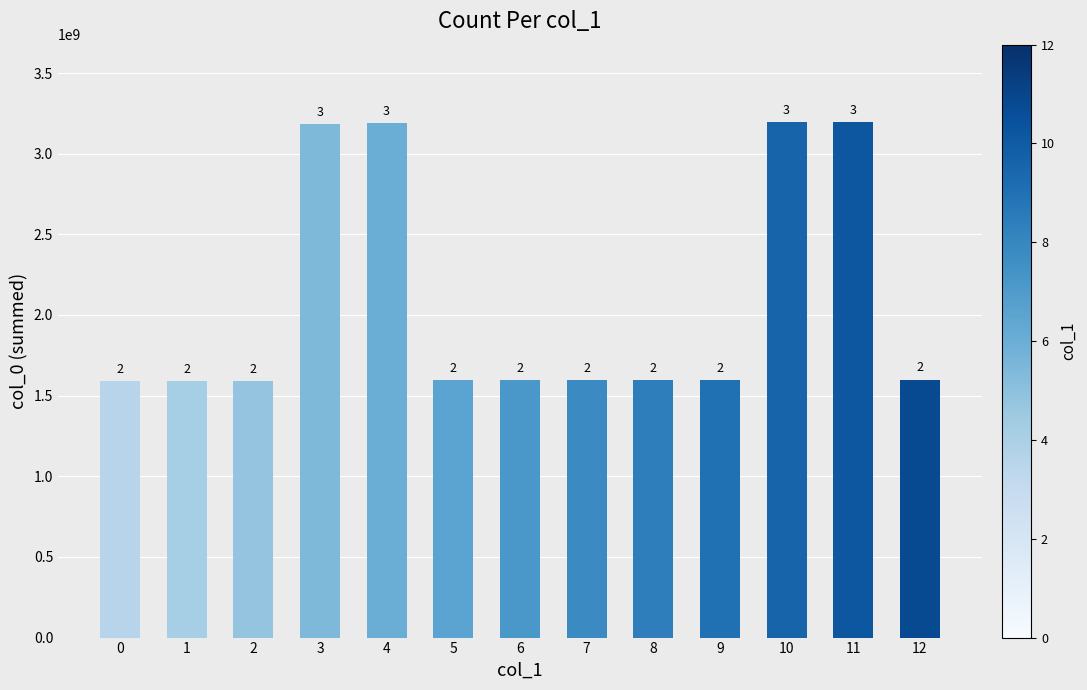

Are the bars horizontal?

No